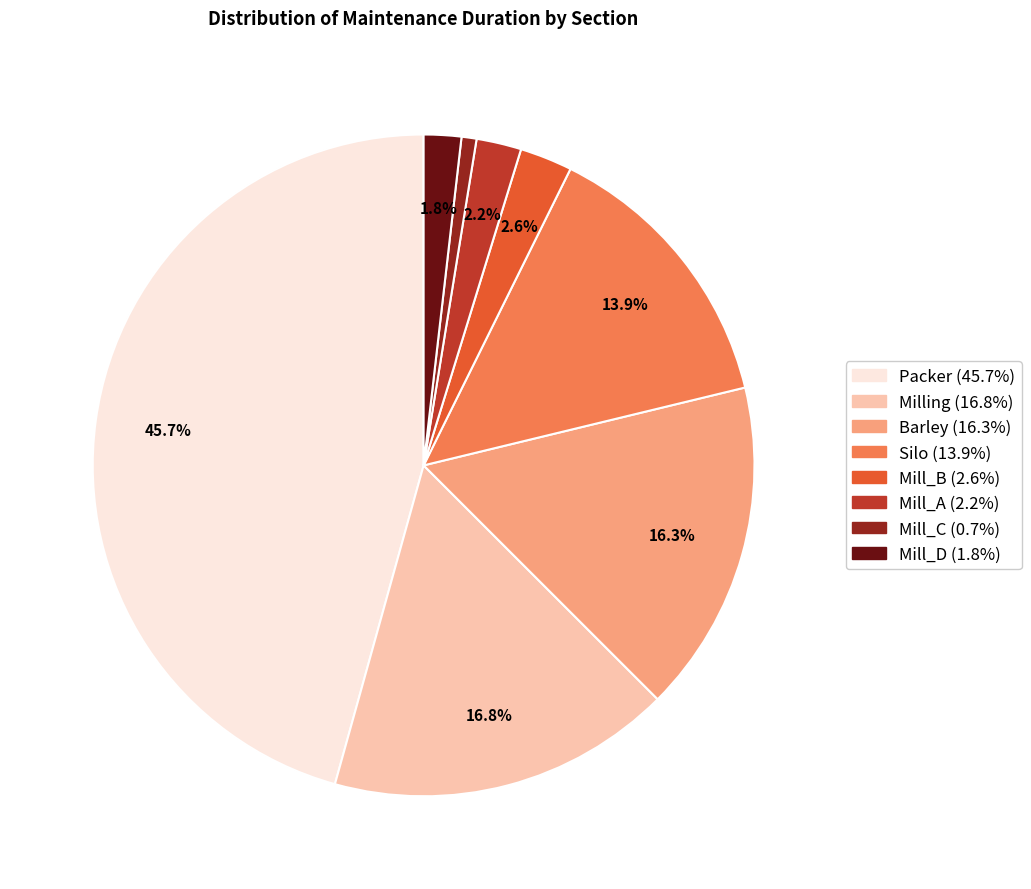

How many segments does this pie chart have?

8